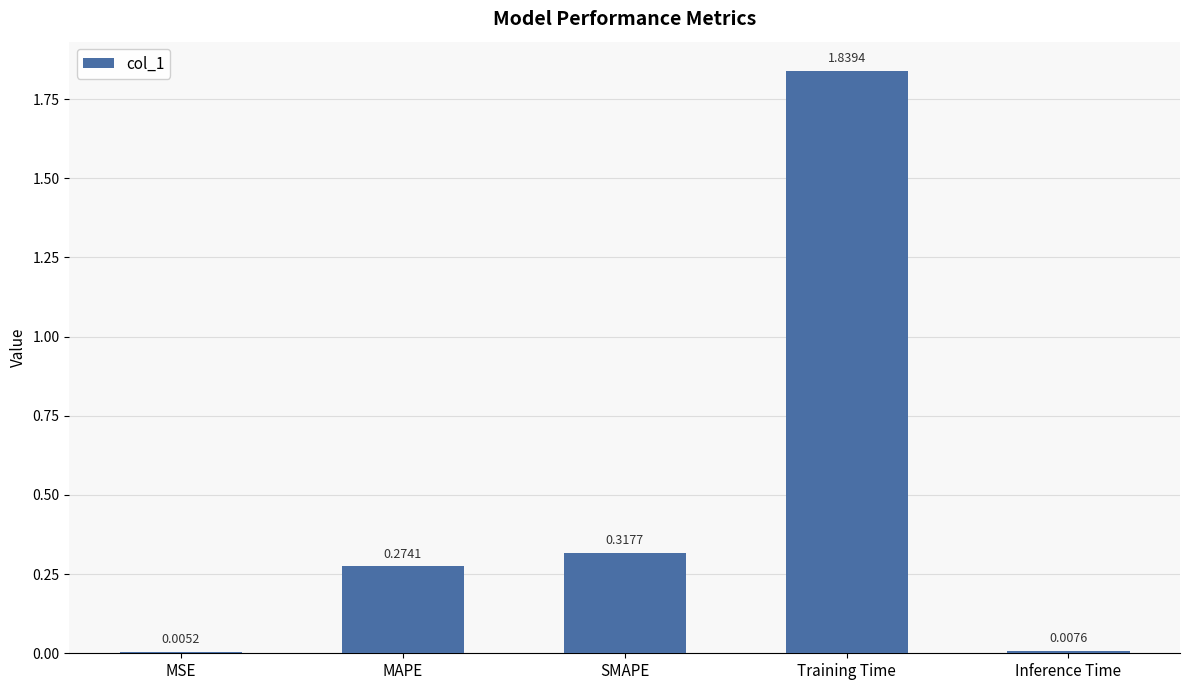

Where is the data nearest to the value 0?

MSE